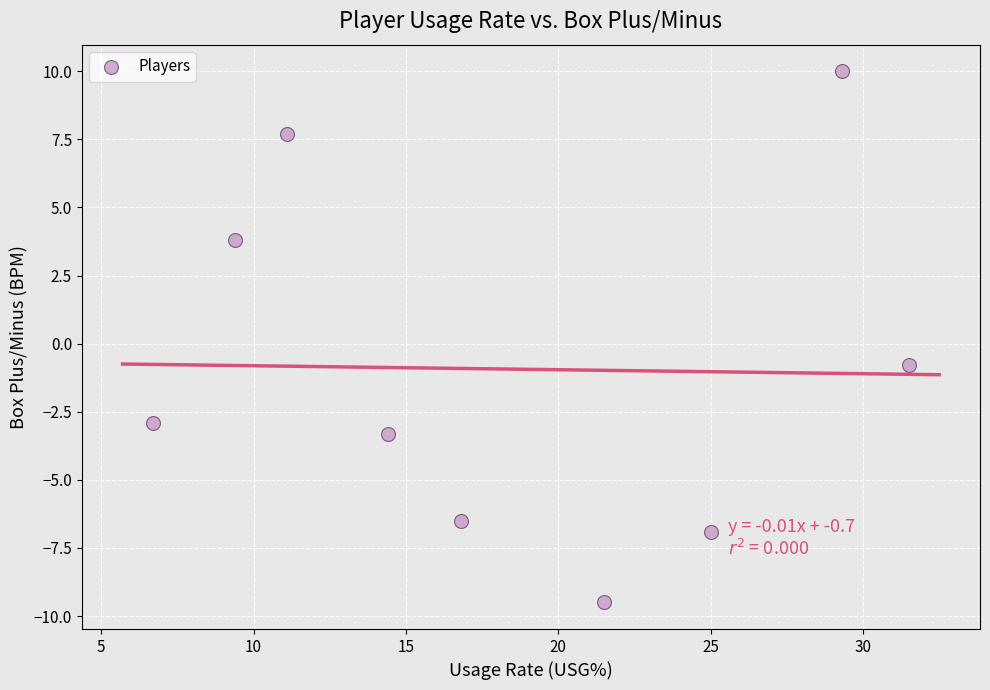

What Y value in the scatter plot is closest to 0?

-0.8